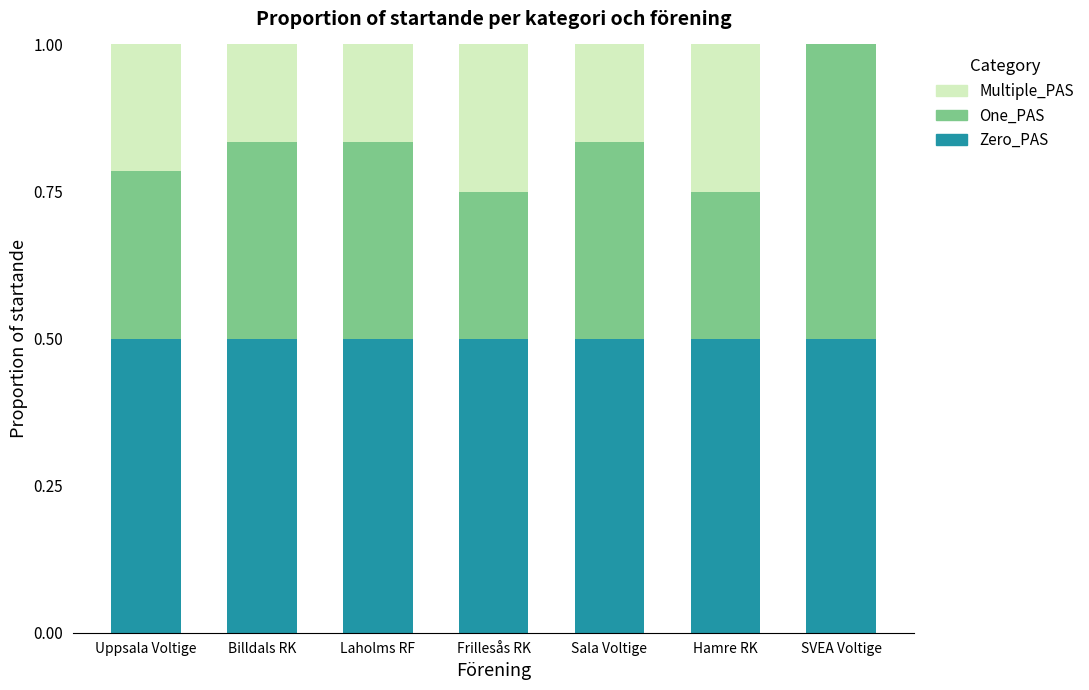

The Zero_PAS series shows 0.1 at Hamre RK. True or false?

False